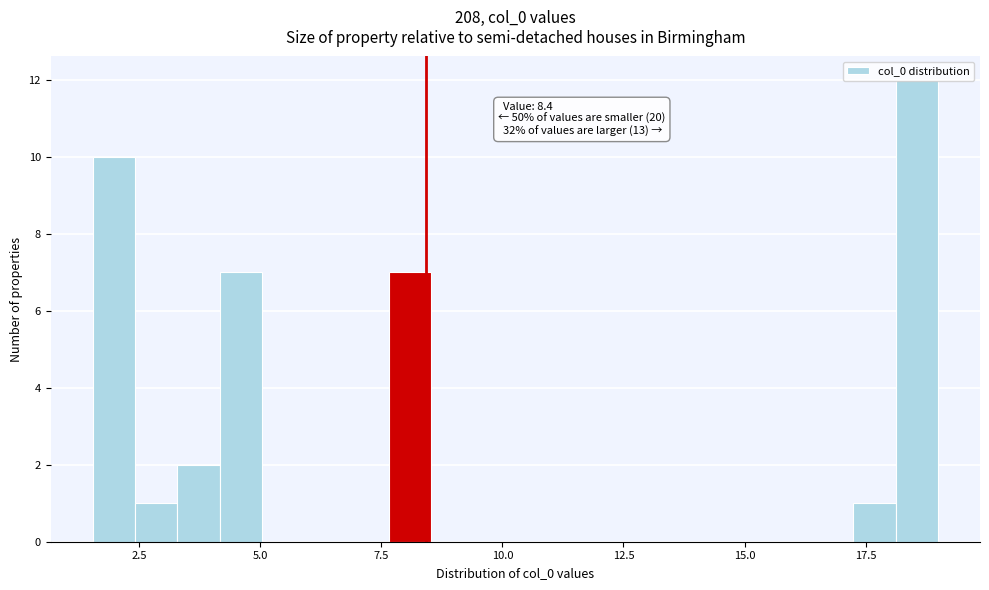

Read against the x-axis, roughly where is the centre of the tallest bar?

18.5